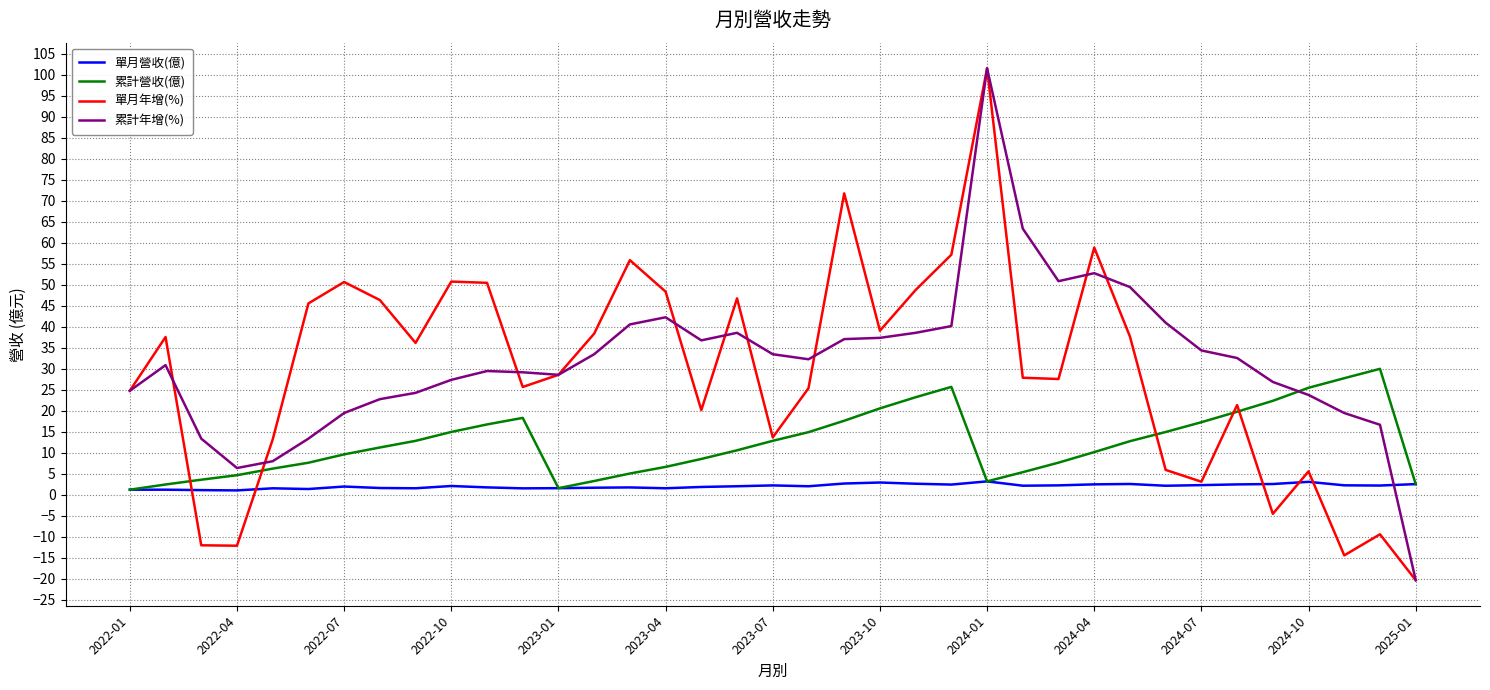

What is the highest value of the 累計年增(%) series?

101.6